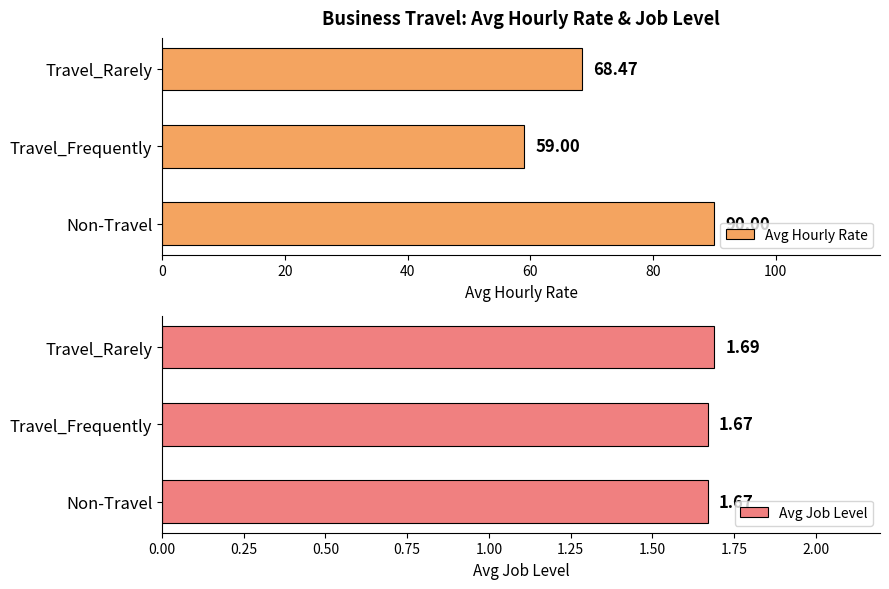

Which series has the largest range (max minus min)?

Avg Hourly Rate